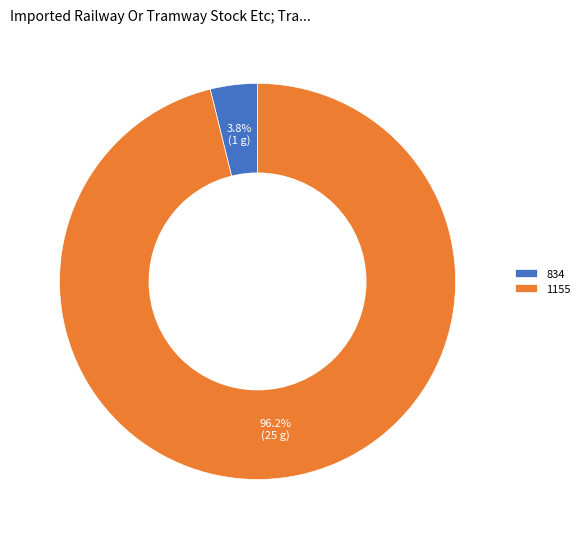

How many slices are in this pie chart?

2